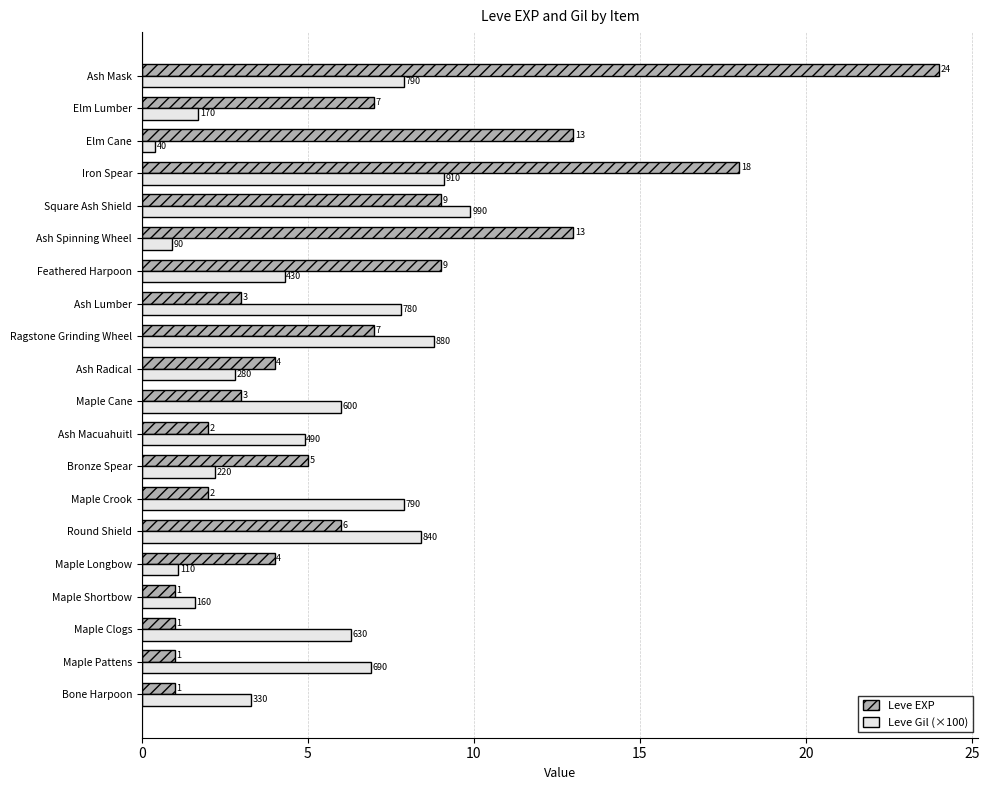

Which series has the largest range (max minus min)?

Leve EXP